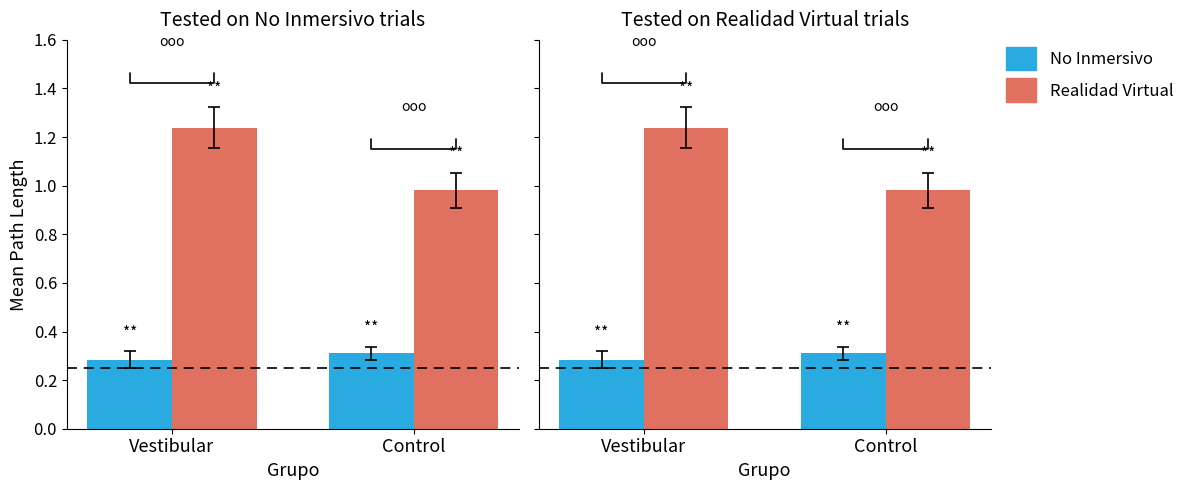

Count the number of data series in this chart.

2